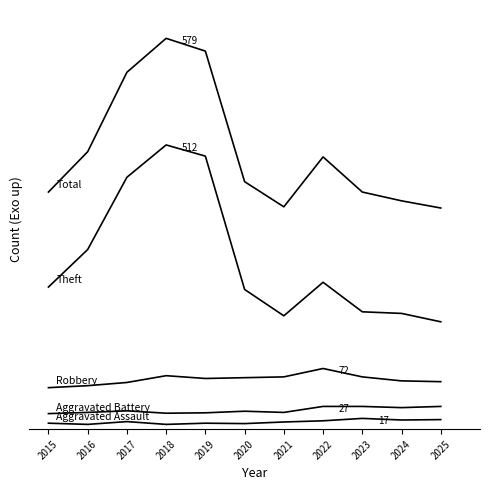

Between 2022 and 2021, which is larger?

2022